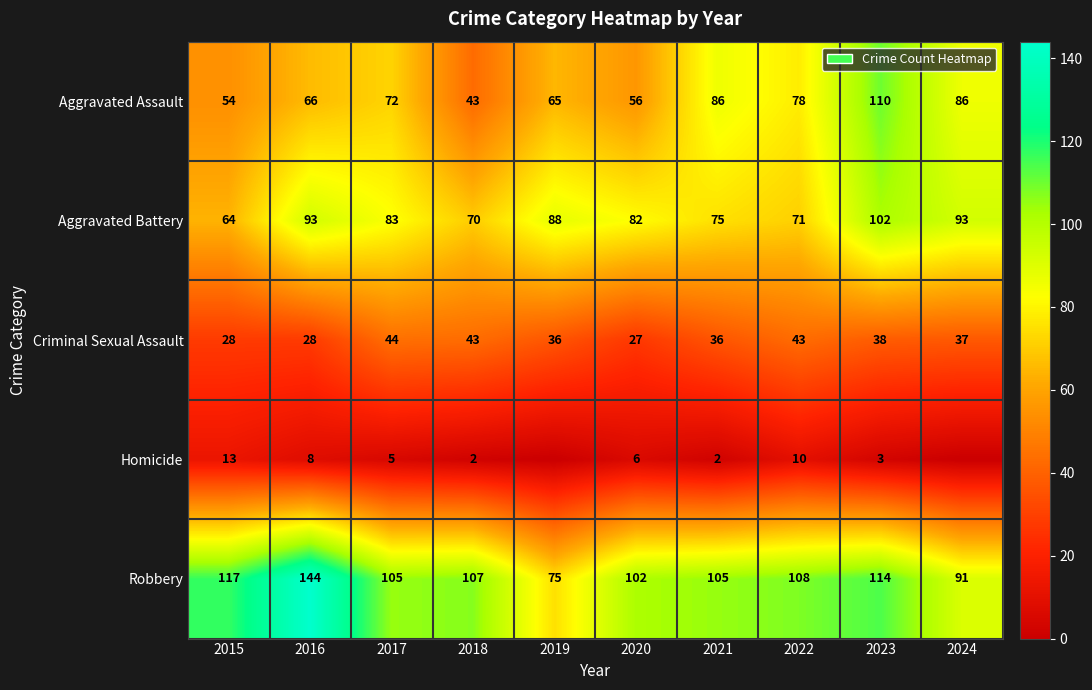

The value of Homicide at 2022 is 10. True or false?

True